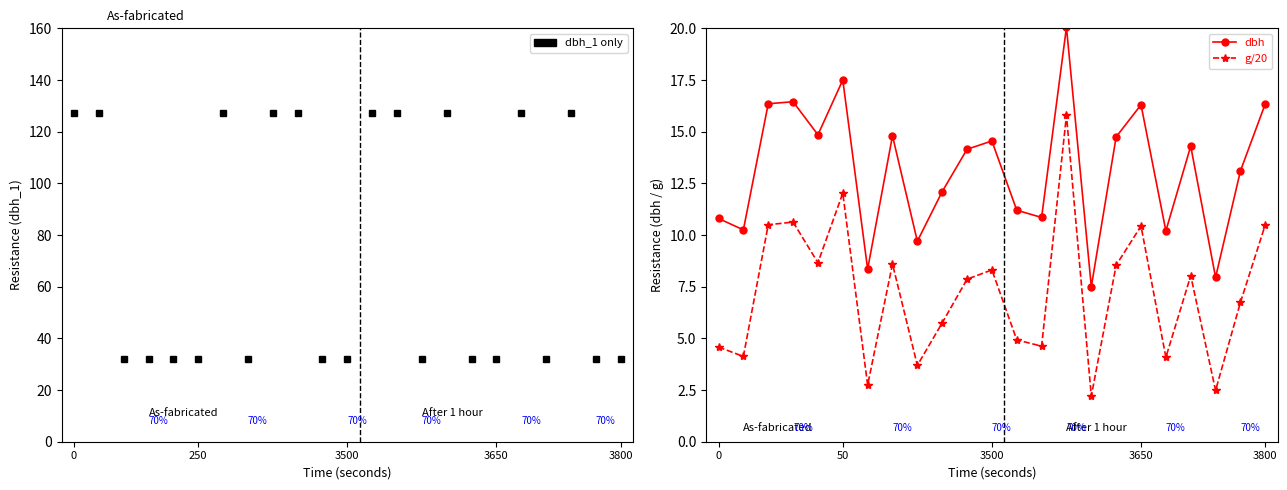

How many interior local peaks does the g/20 series have?

7